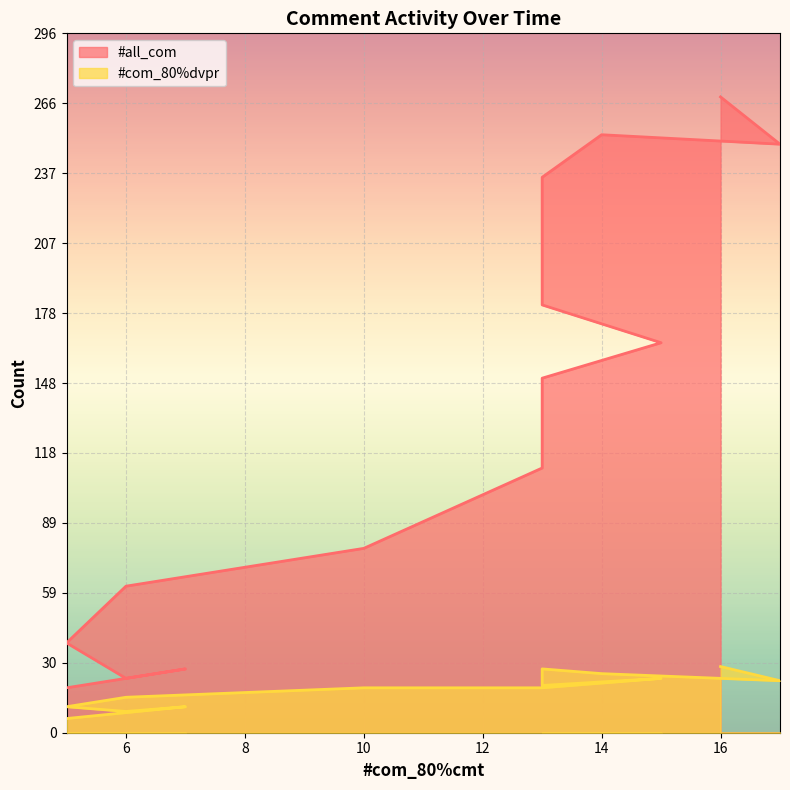

What is the difference between the second highest and minimum values in the #all_com series?

234